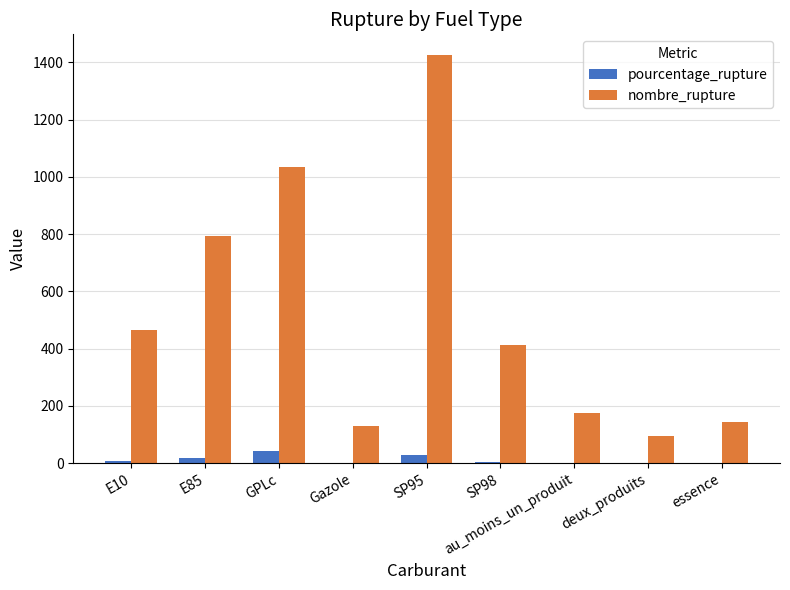

What is the maximum value shown in the chart?

1427.0